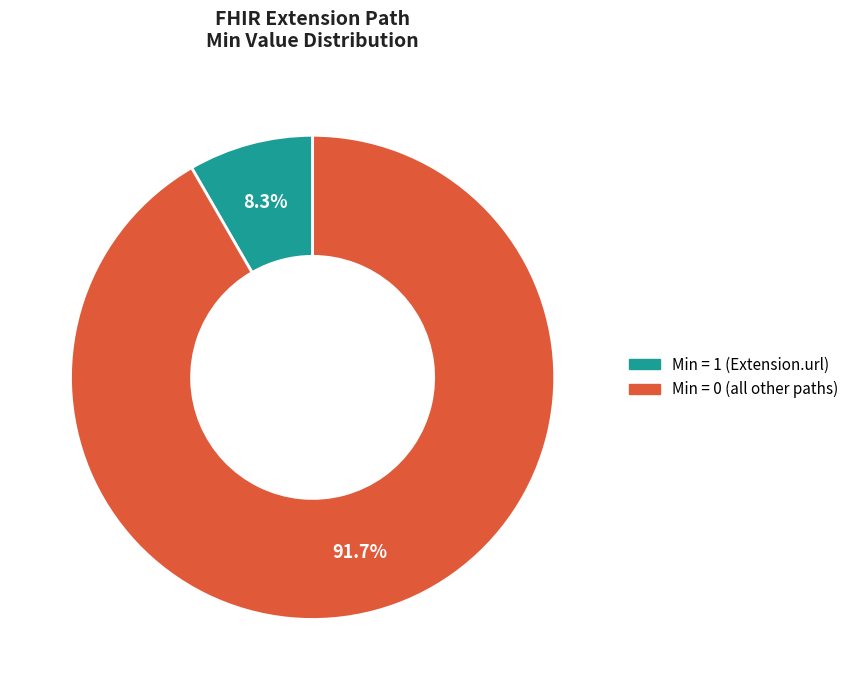

Is there a majority slice in this chart?

Yes